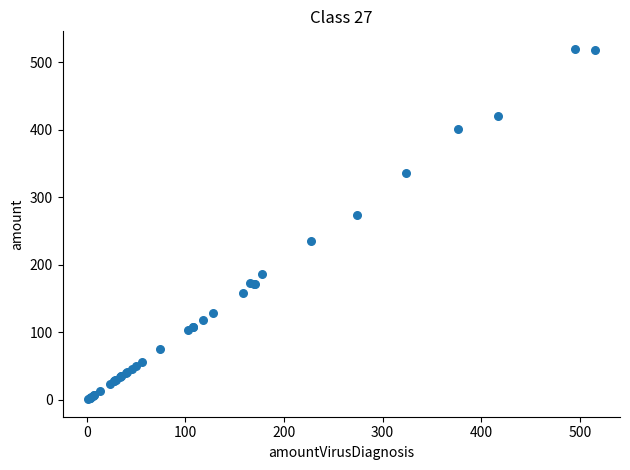

What Y value in the scatter plot is closest to 260?

274